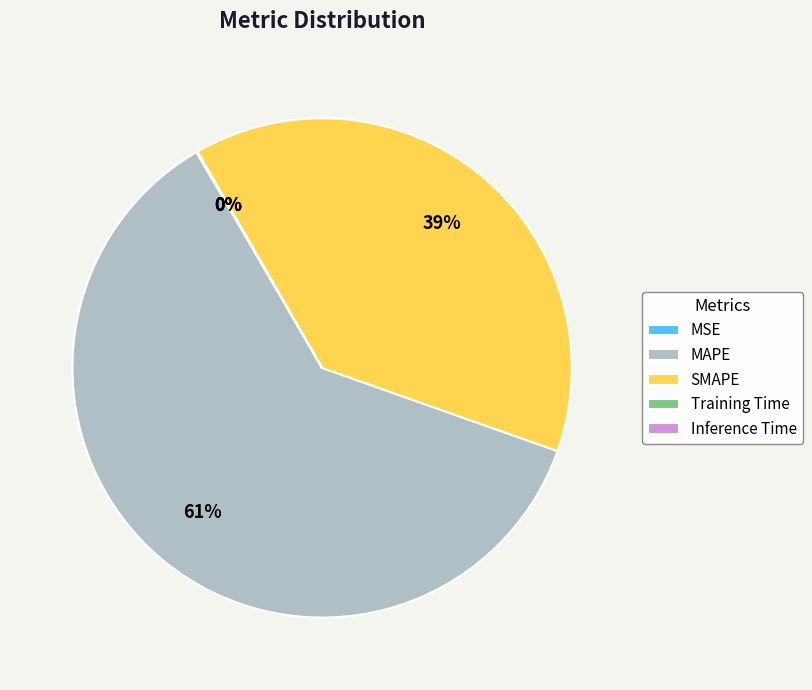

To the nearest percent, what portion does SMAPE represent?

39%